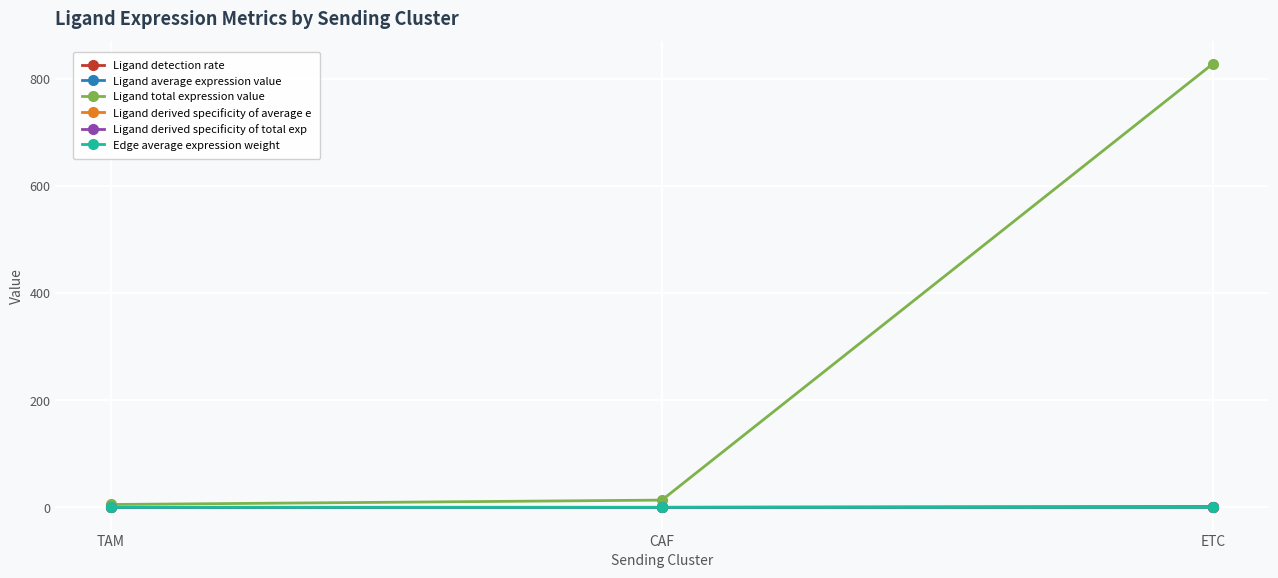

What is the difference between the maximum and second lowest values in the Ligand average expression value series?

0.5